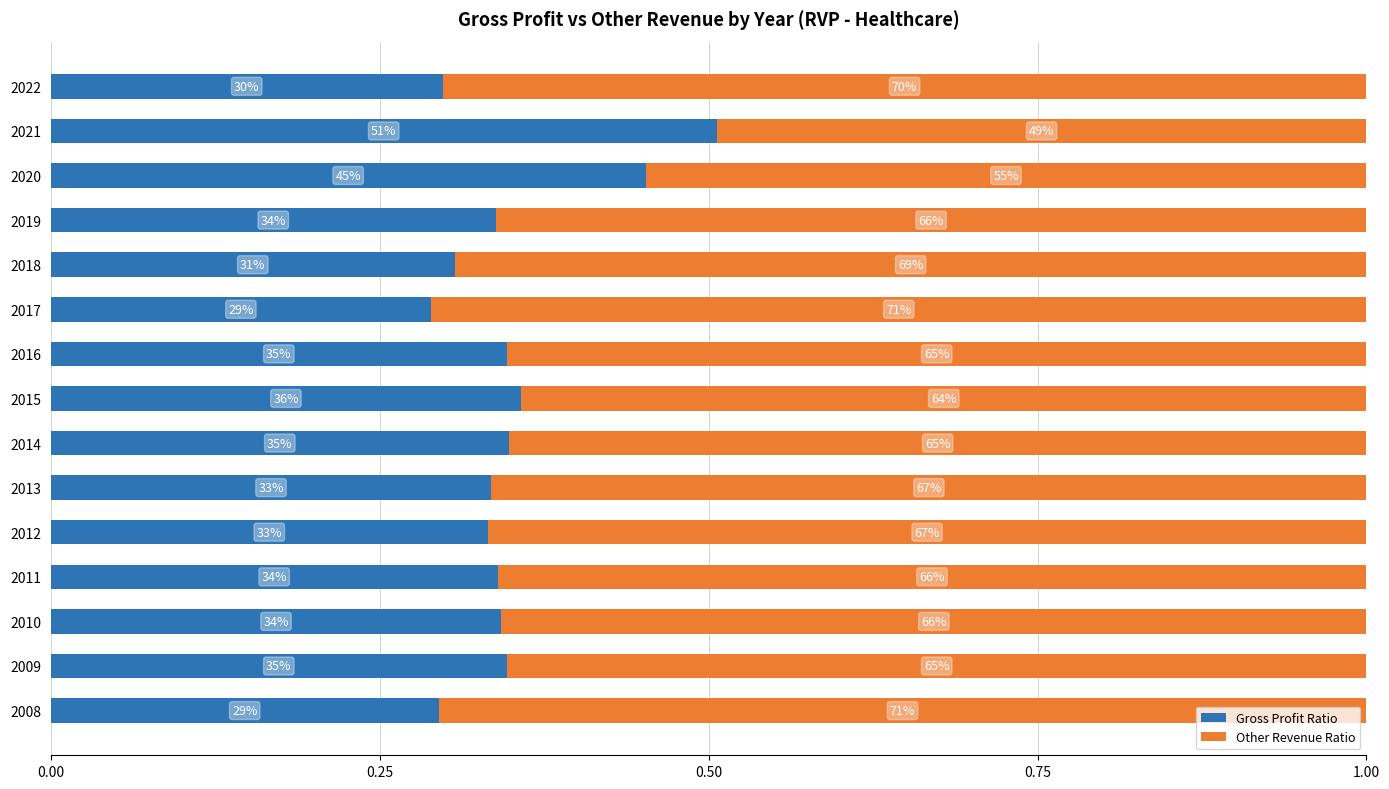

How many distinct data groups are displayed?

2